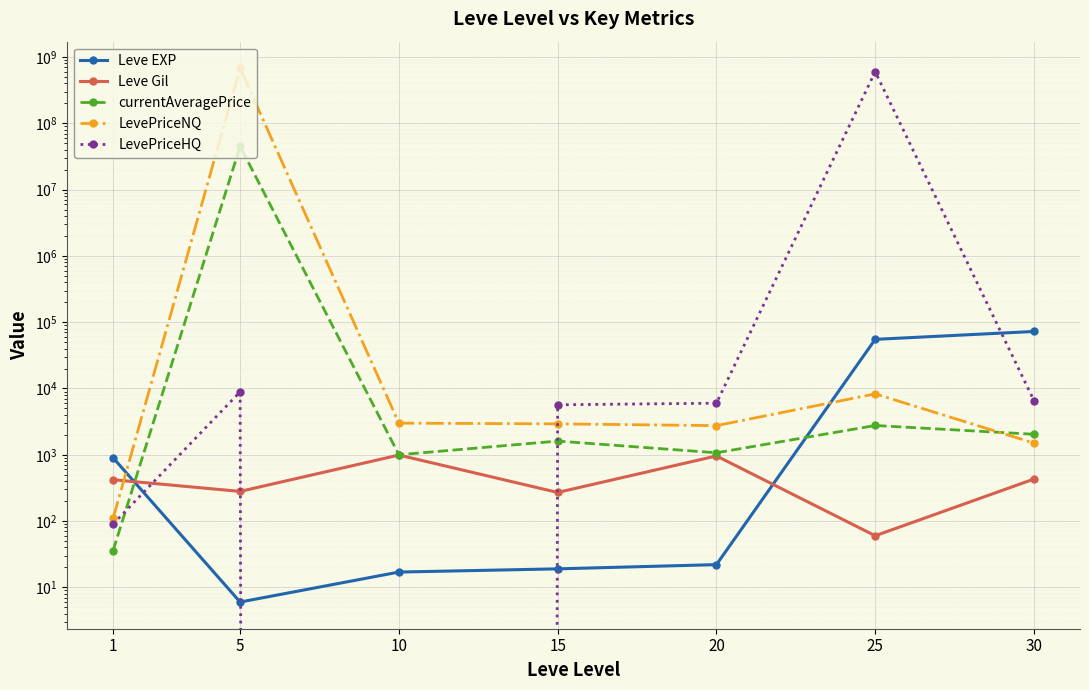

Is it true that Leve Gil equals 27.6 at 25?

False